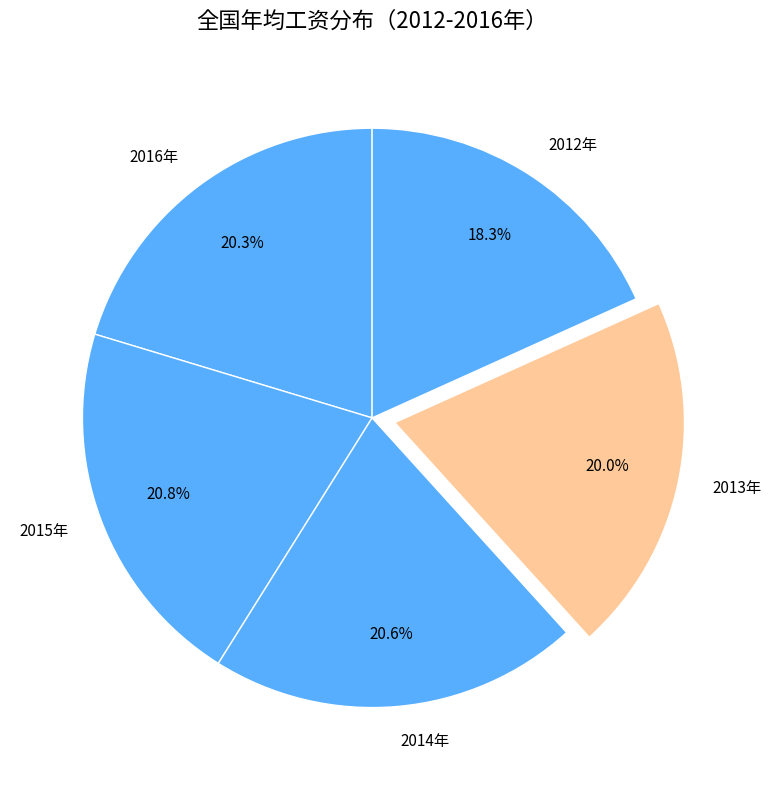

Which has a higher value, 2013年 or 2015年?

2015年